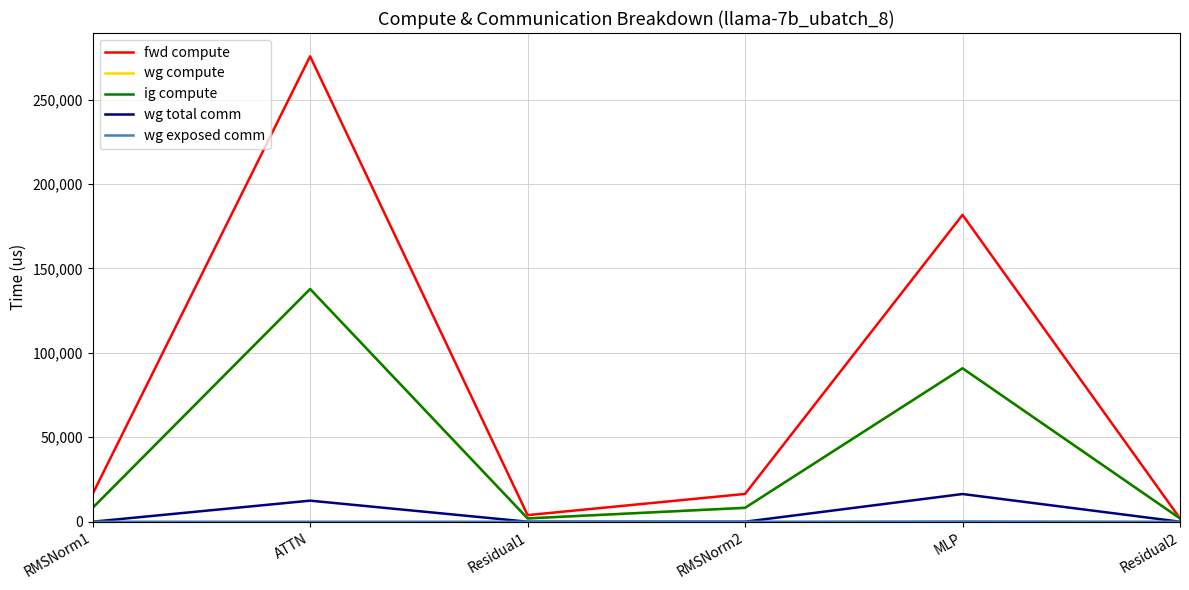

At which category is the sum across all series the highest?

ATTN